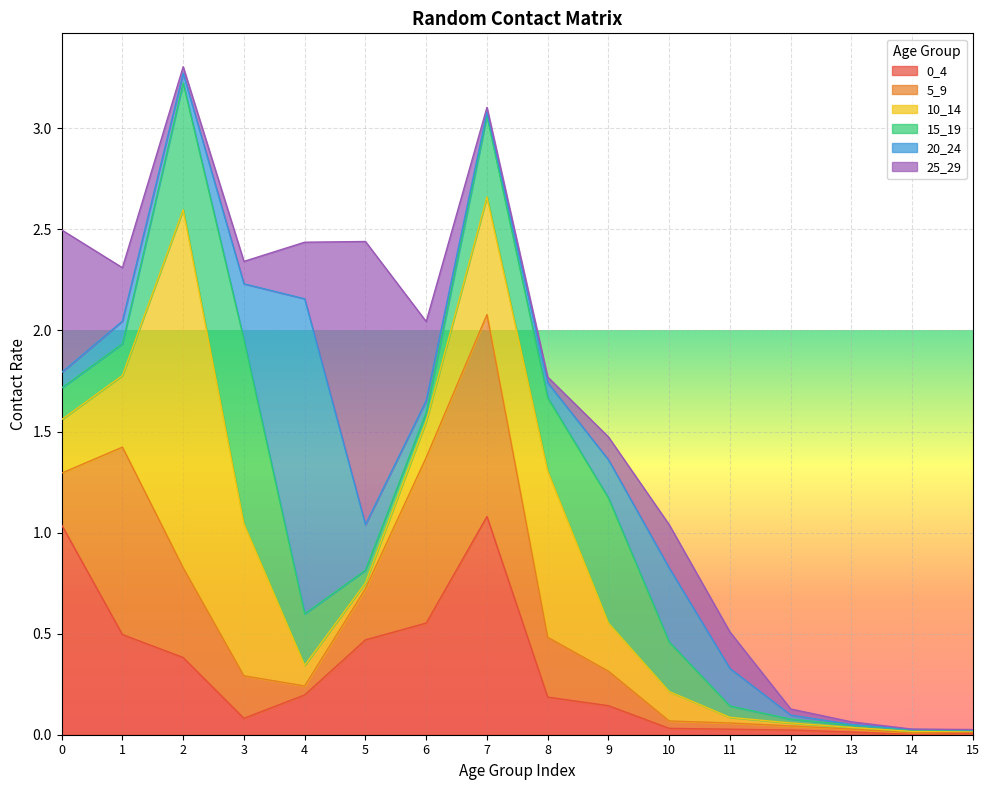

Where is the first local minimum for 0_4?

3